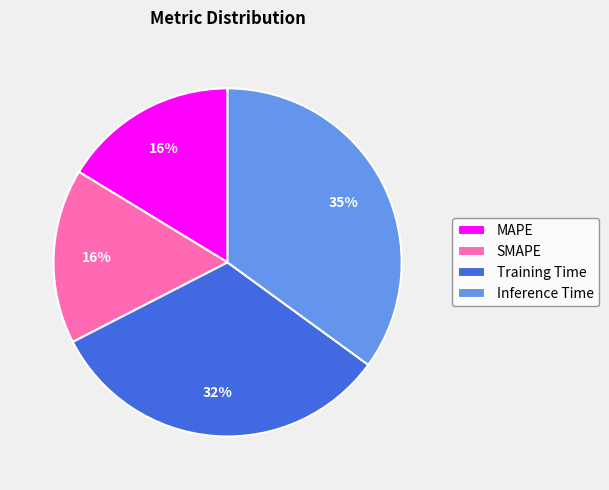

What is the largest slice in the pie chart?

Inference Time